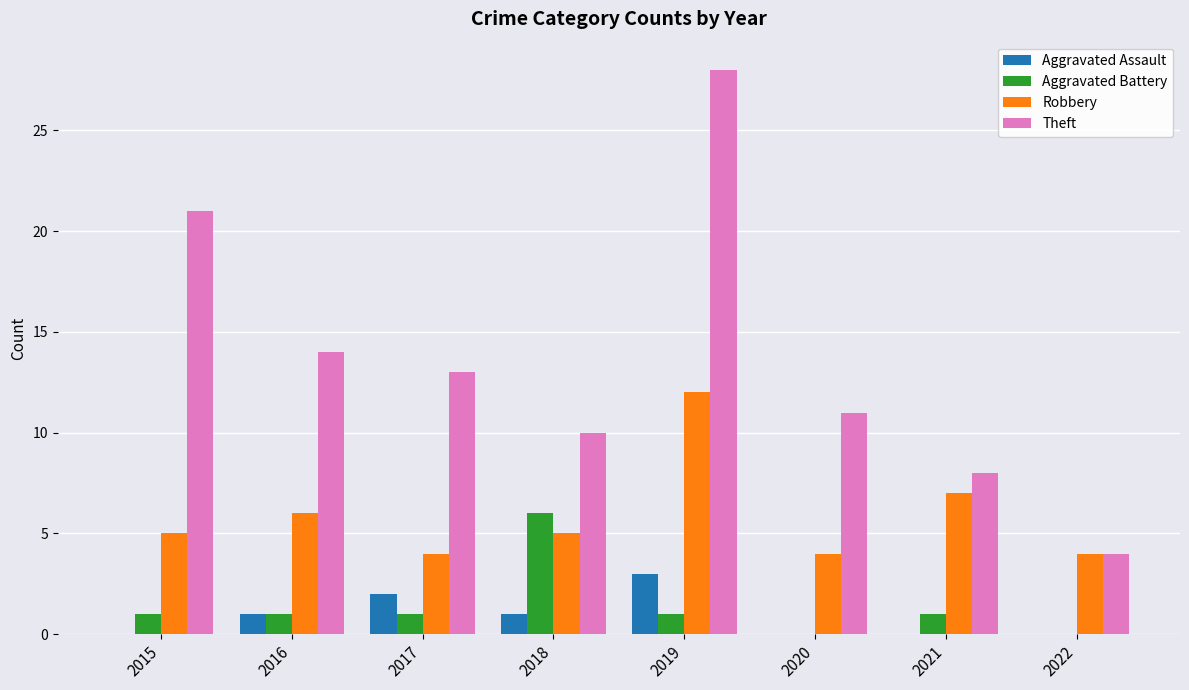

What is the sum of all Robbery values?

47